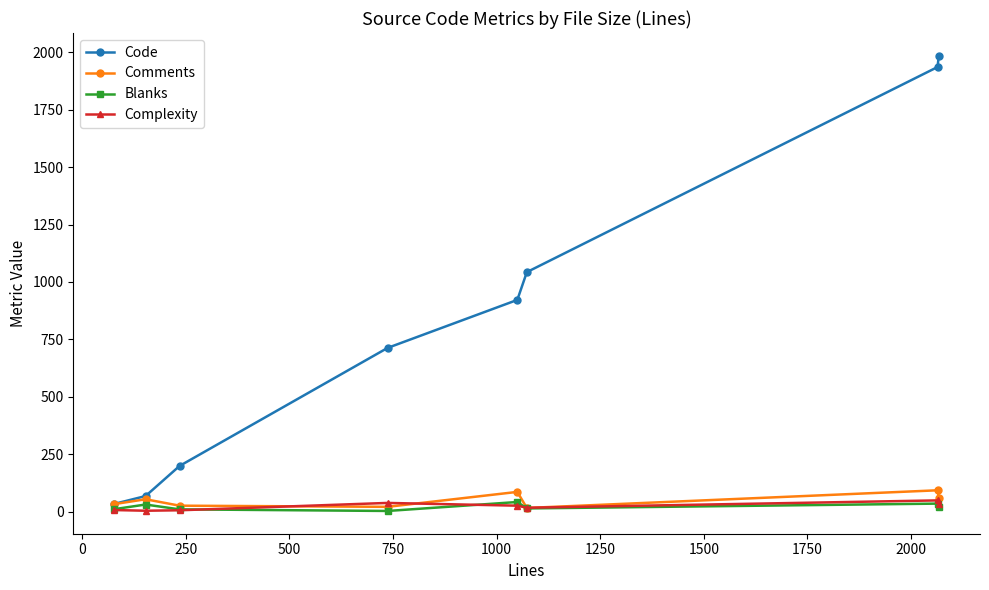

What is the greatest value displayed?

1985